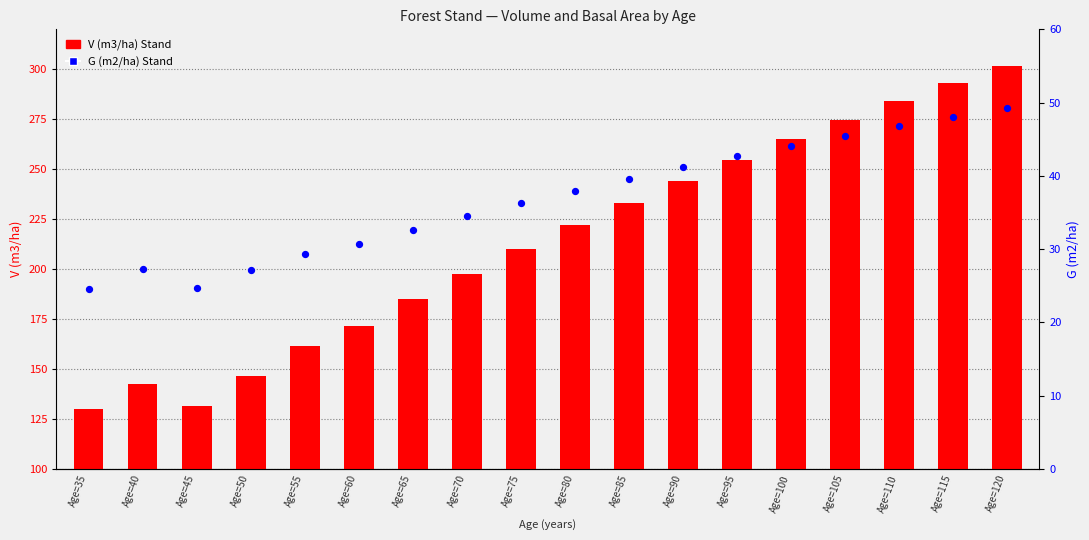

At how many categories does at least one series exceed 120?

18